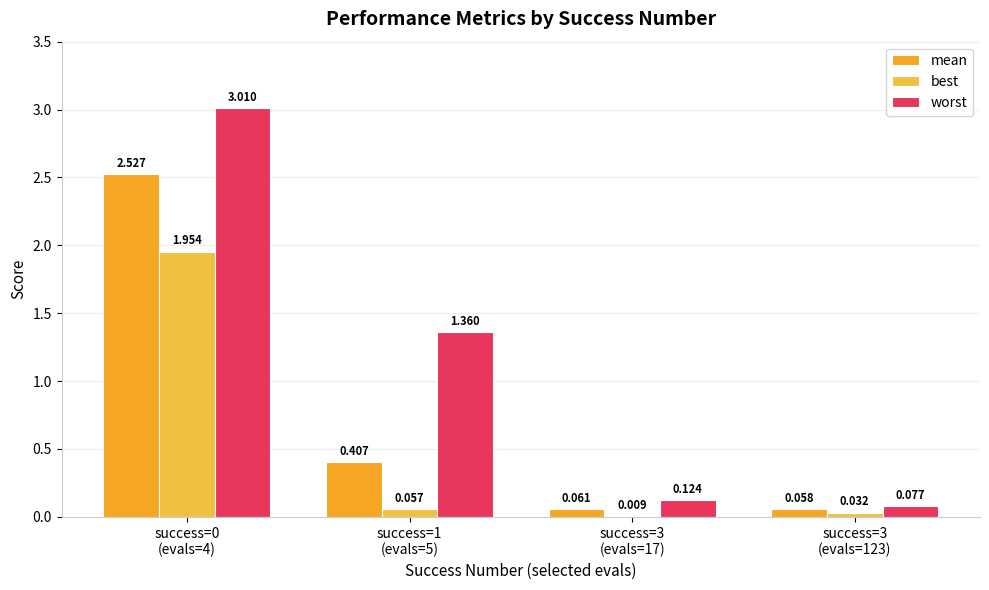

What are all the series names shown in the legend?

mean, best, worst